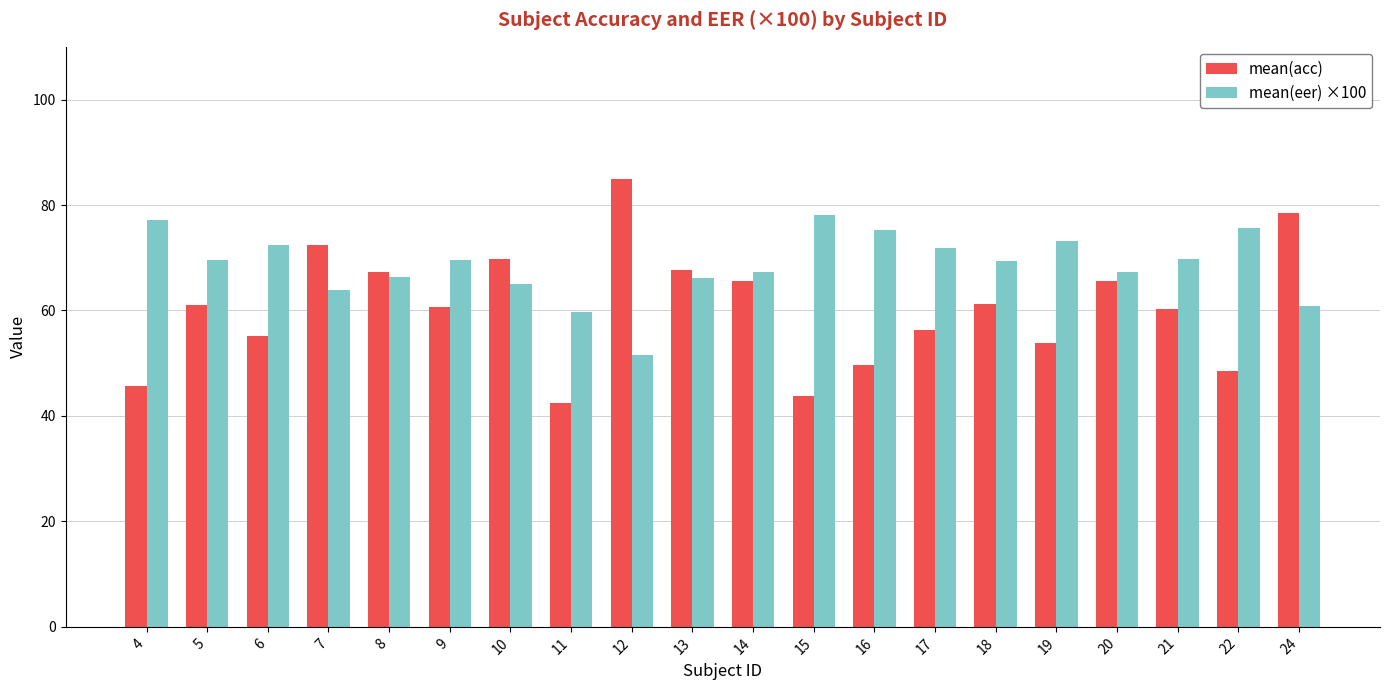

What is the value of the mean(eer) ×100 bar at the 14th from the left?

71.8